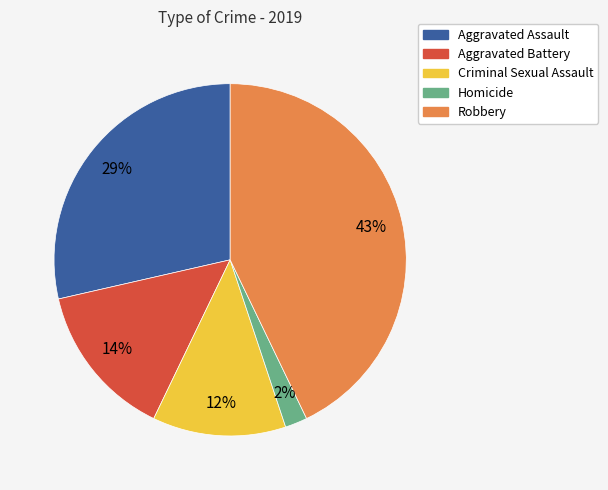

True or false: Robbery accounts for 54% of the total.

False